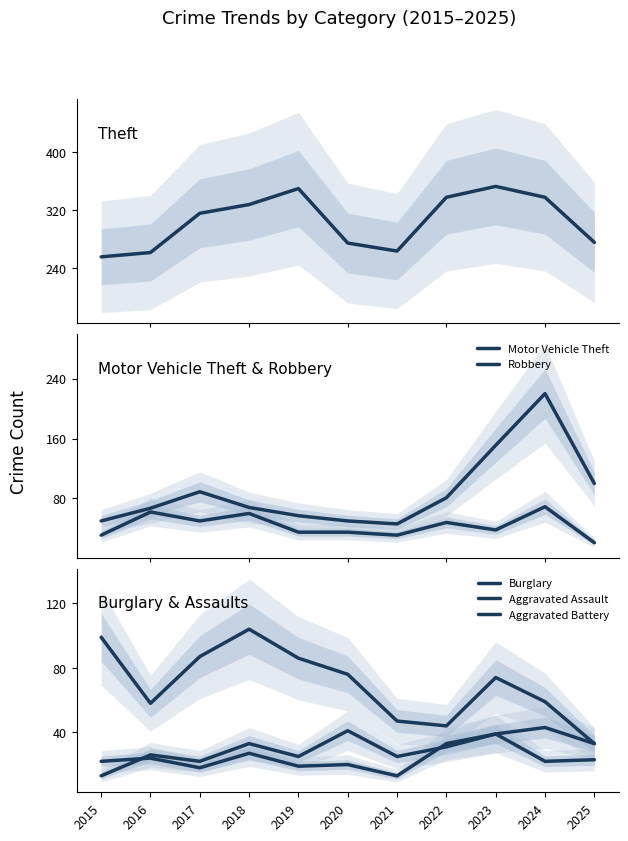

Which has a higher value, 2021 or 2022?

2022